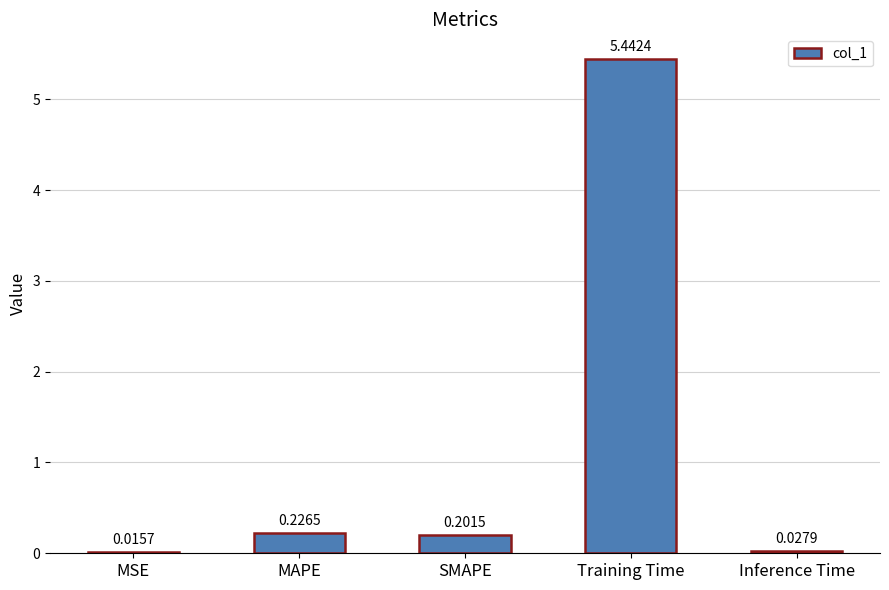

Where is the data nearest to the value 2?

MAPE